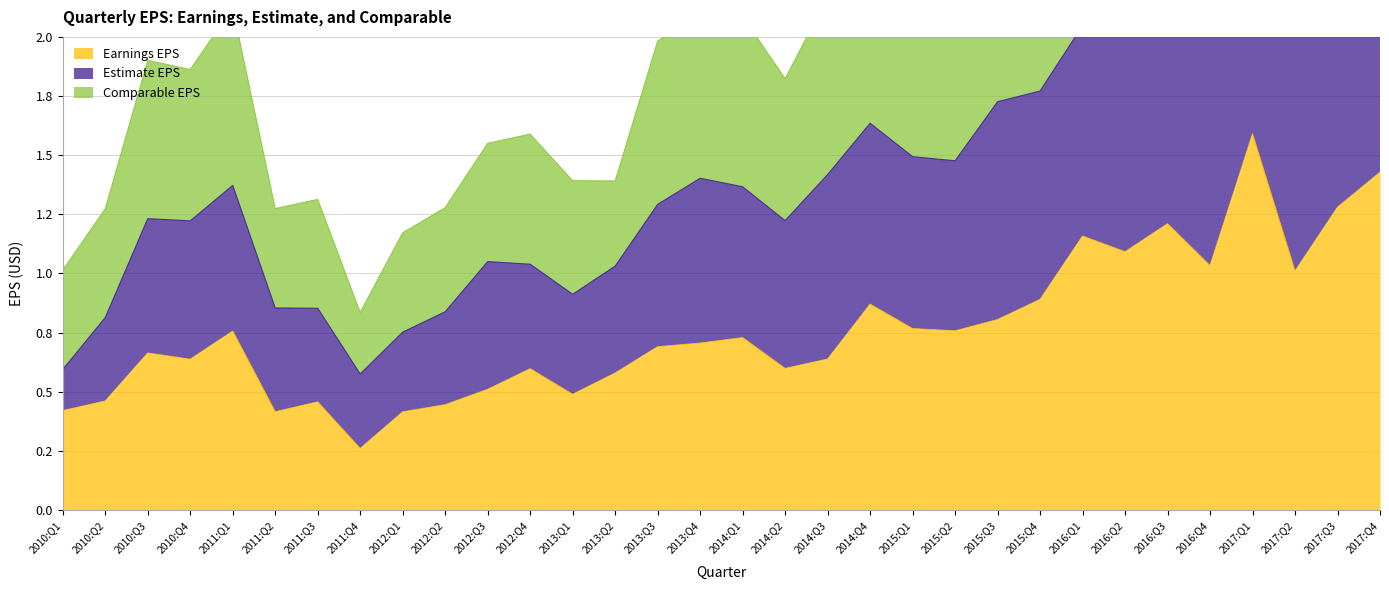

What is the average value of the Comparable EPS series?

2.2